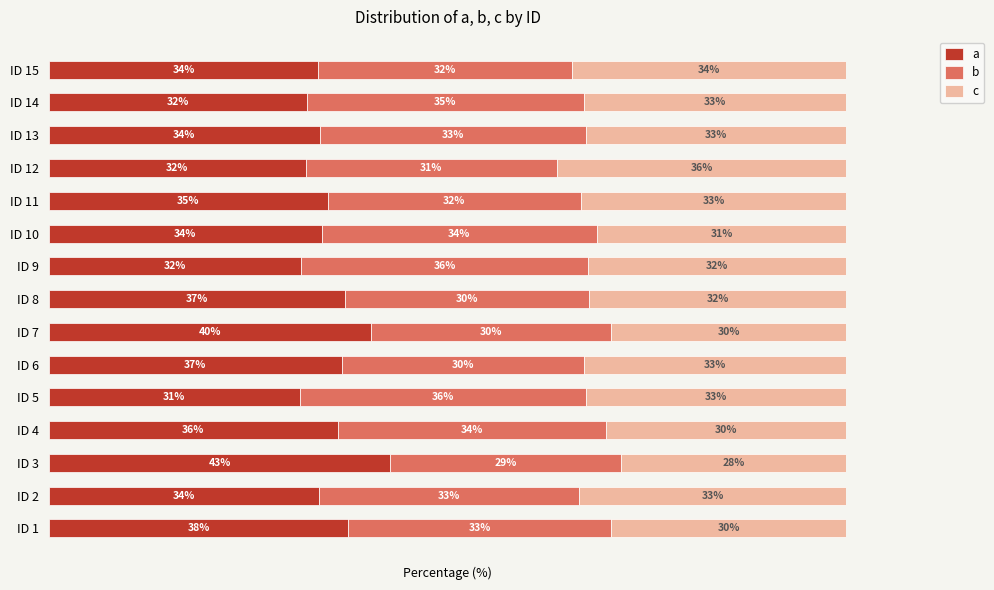

At ID 4, list the series in order from largest to smallest.

a, b, c